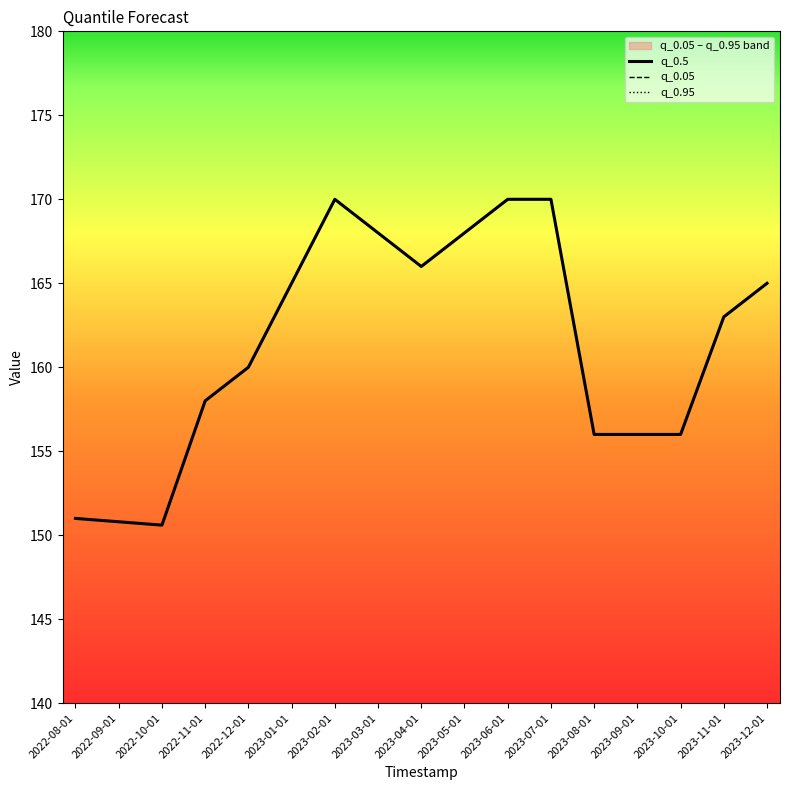

What is the value of the q_0.05 point at the 1st from the left?

151.0